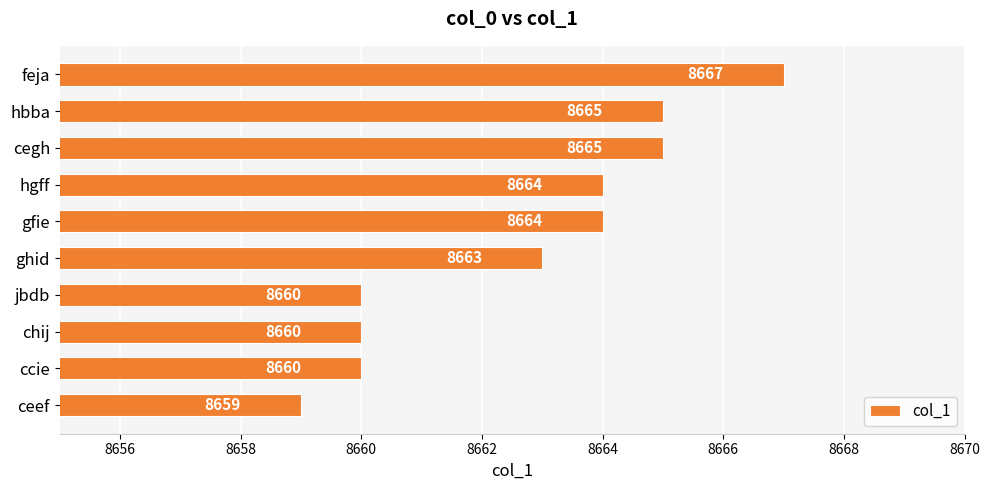

Count the number of categories in the chart.

10